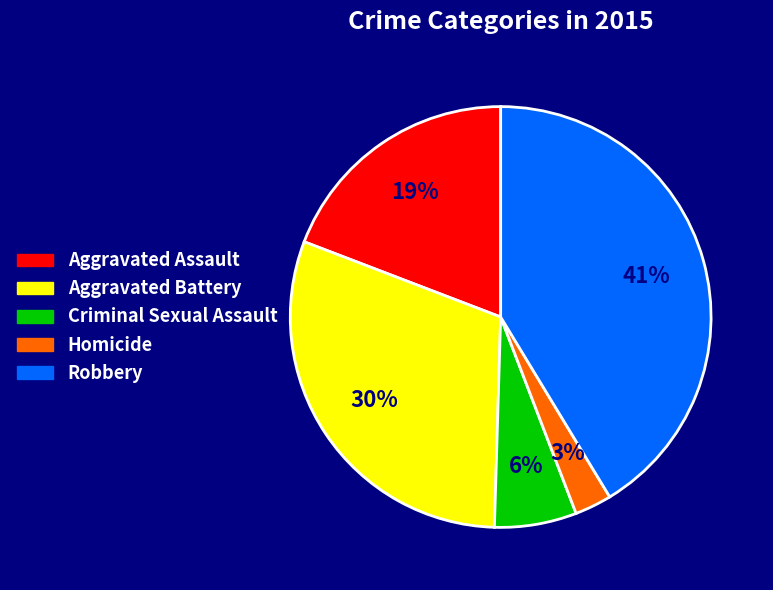

Do Homicide and Robbery together represent more than half of the pie?

No